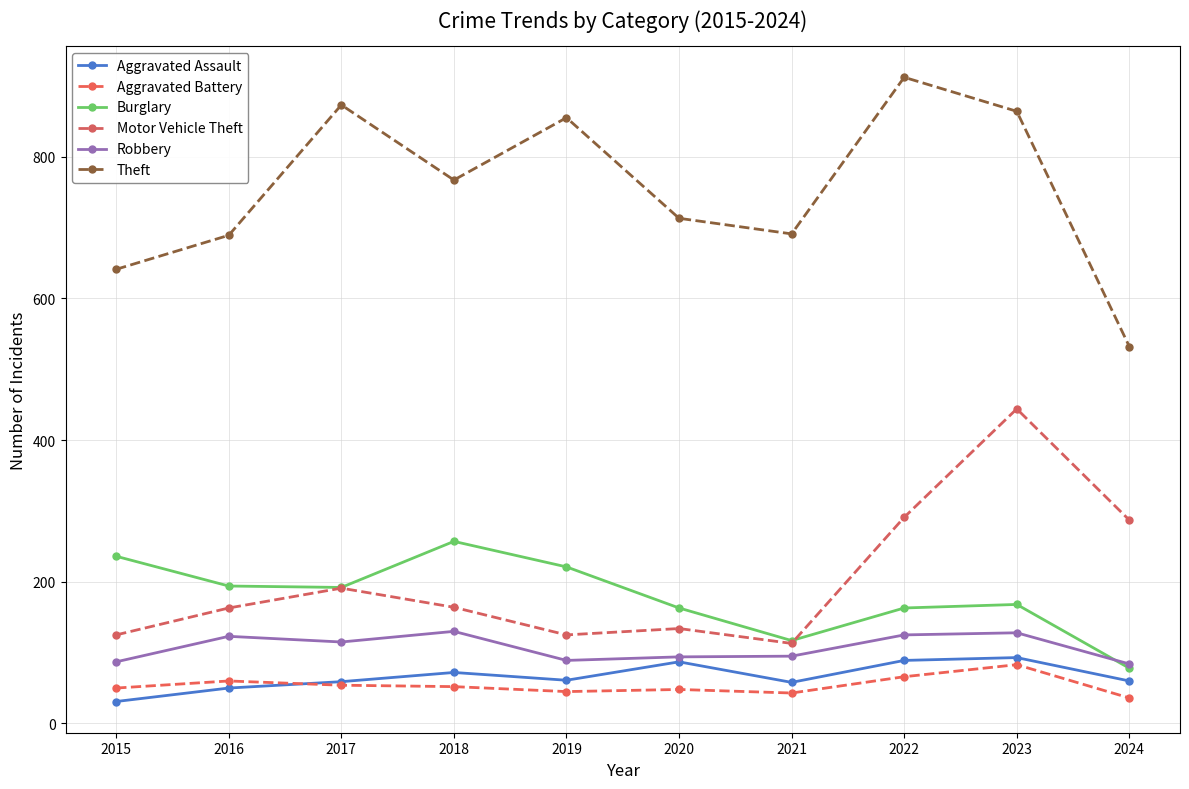

How many values in the Burglary series are below 192?

5